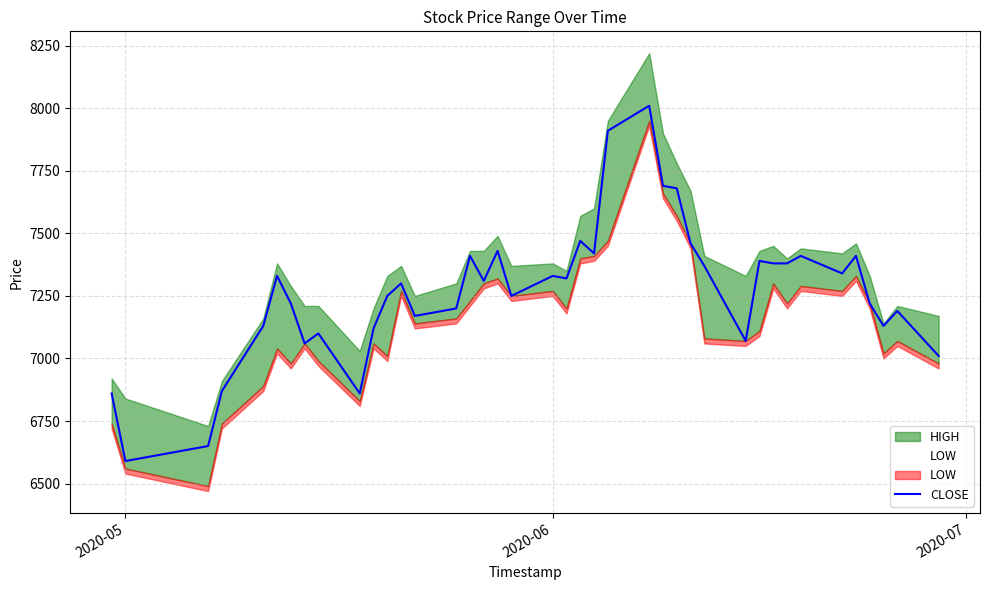

What is the minimum value for CLOSE?

6590